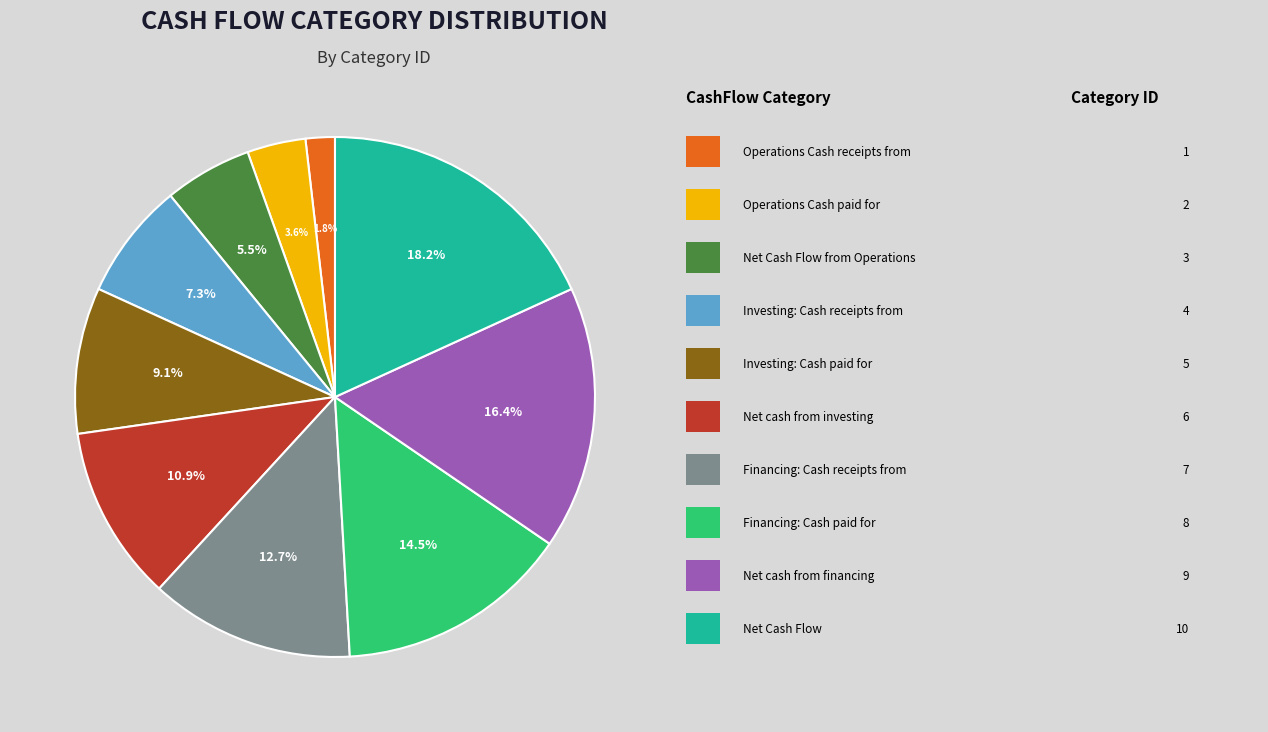

Is there a majority slice in this chart?

No